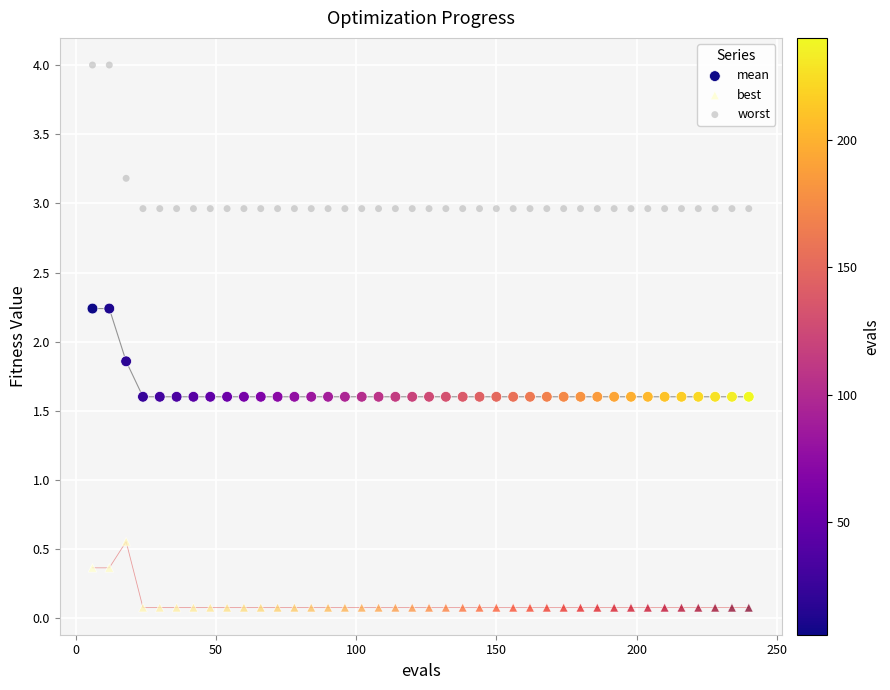

Which series has the widest spread of Y values?

worst